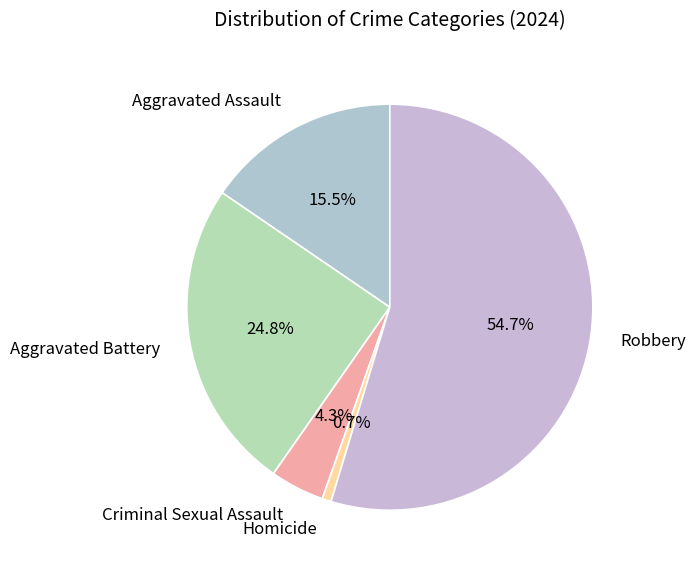

Is the sum of Homicide and Robbery greater than half?

Yes